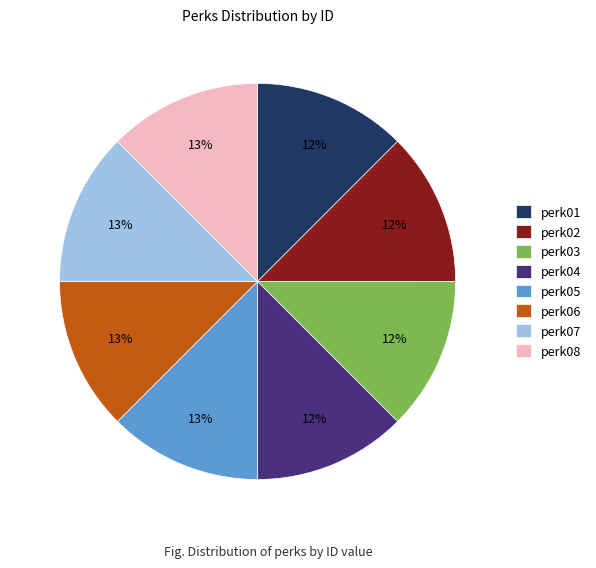

To the nearest percent, what is the average slice percentage?

12%